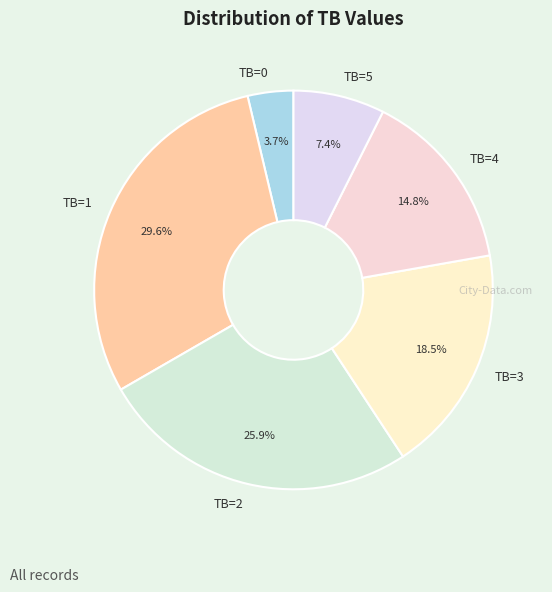

Count the number of slices in the pie.

6